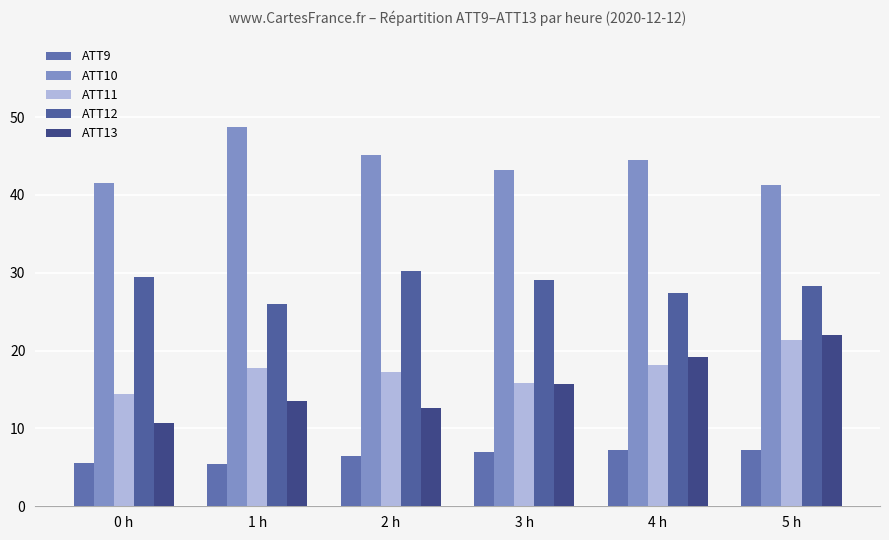

What are all the series names shown in the legend?

ATT9, ATT10, ATT11, ATT12, ATT13